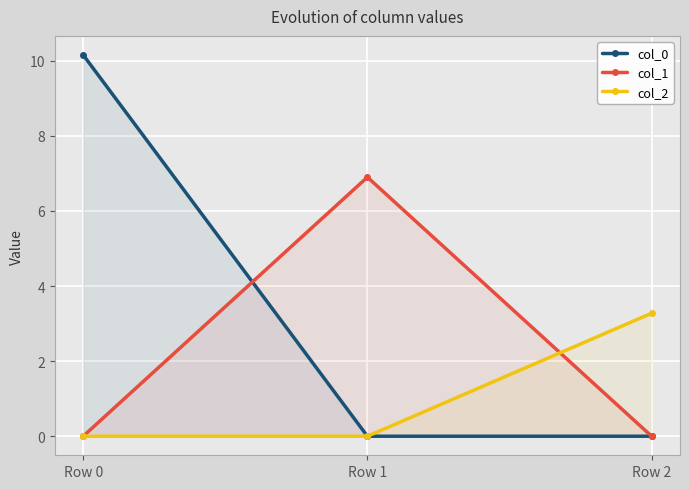

Rank the categories by col_2 value from highest to lowest.

Row 2, Row 0, Row 1